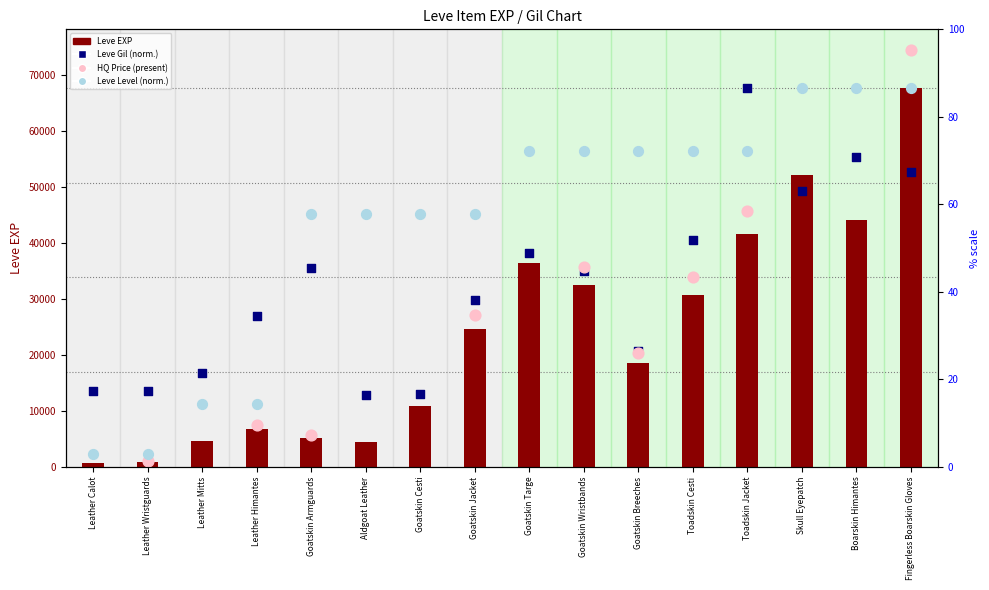

At which category is the sum across all series the highest?

Fingerless Boarskin Gloves